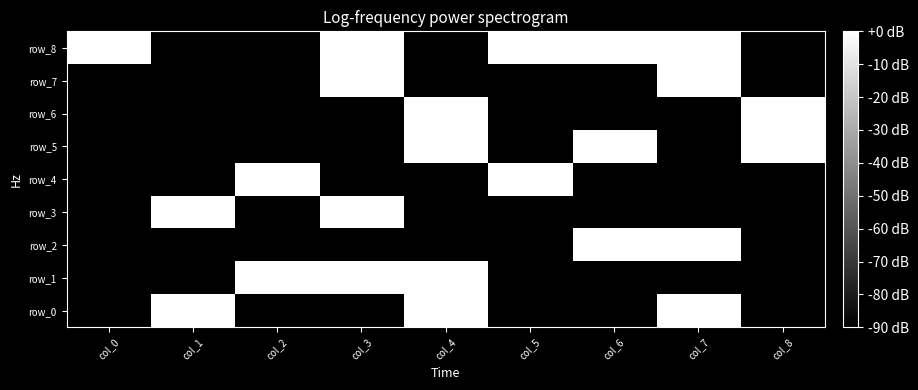

Reading right to left, extract all data points from this chart.

row_0: col_8=-90.0	col_7=9.0	col_6=-90.0	col_5=-90.0	col_4=7.0	col_3=-90.0	col_2=-90.0	col_1=0.0	col_0=-90.0
row_1: col_8=-90.0	col_7=-90.0	col_6=-90.0	col_5=-90.0	col_4=8.5	col_3=9.5	col_2=3.0	col_1=-90.0	col_0=-90.0
row_2: col_8=-90.0	col_7=0.0	col_6=4.8	col_5=-90.0	col_4=-90.0	col_3=-90.0	col_2=-90.0	col_1=-90.0	col_0=-90.0
row_3: col_8=-90.0	col_7=-90.0	col_6=-90.0	col_5=-90.0	col_4=-90.0	col_3=7.8	col_2=-90.0	col_1=4.8	col_0=-90.0
row_4: col_8=-90.0	col_7=-90.0	col_6=-90.0	col_5=9.0	col_4=-90.0	col_3=-90.0	col_2=6.0	col_1=-90.0	col_0=-90.0
row_5: col_8=6.0	col_7=-90.0	col_6=8.5	col_5=-90.0	col_4=4.8	col_3=-90.0	col_2=-90.0	col_1=-90.0	col_0=-90.0
row_6: col_8=9.5	col_7=-90.0	col_6=-90.0	col_5=-90.0	col_4=3.0	col_3=-90.0	col_2=-90.0	col_1=-90.0	col_0=-90.0
row_7: col_8=-90.0	col_7=7.0	col_6=-90.0	col_5=-90.0	col_4=-90.0	col_3=9.0	col_2=-90.0	col_1=-90.0	col_0=-90.0
row_8: col_8=-90.0	col_7=3.0	col_6=6.0	col_5=7.0	col_4=-90.0	col_3=4.8	col_2=-90.0	col_1=-90.0	col_0=8.5